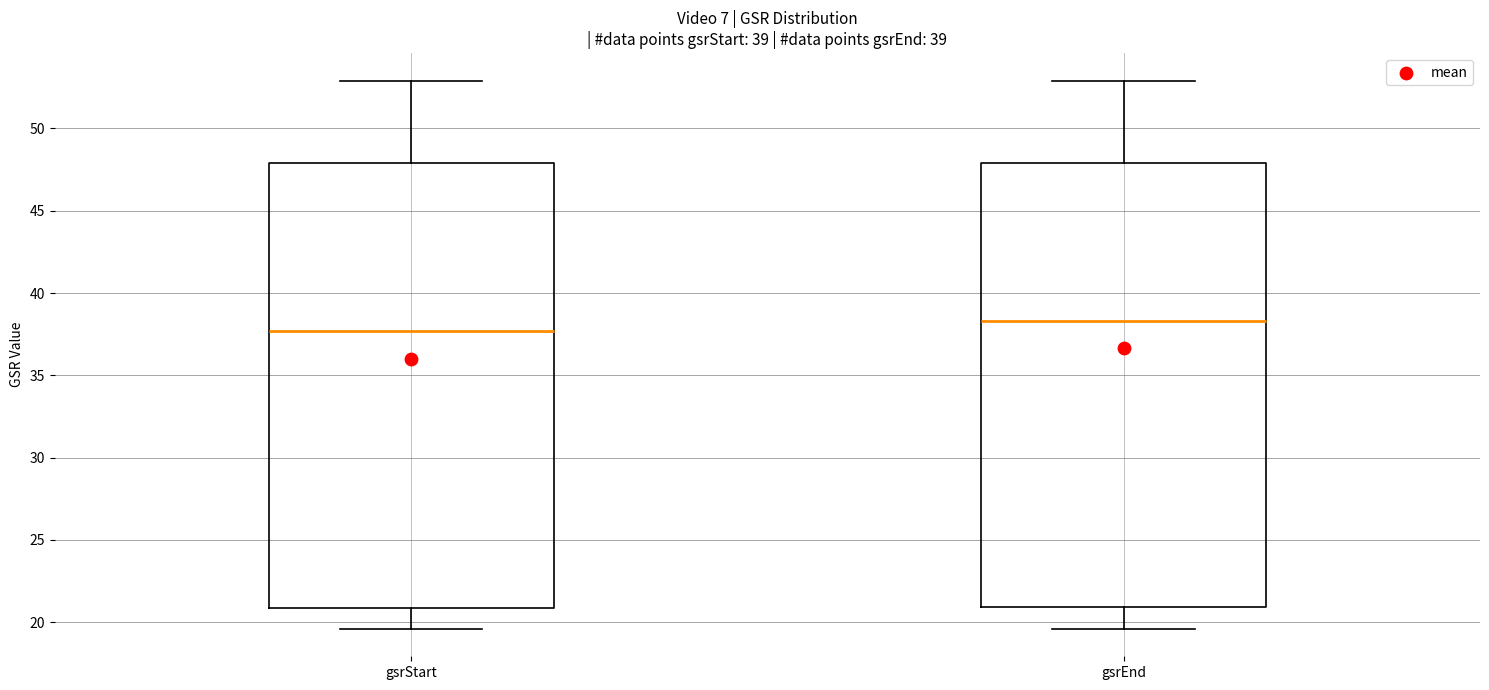

Which box's median line is the lowest?

gsrStart